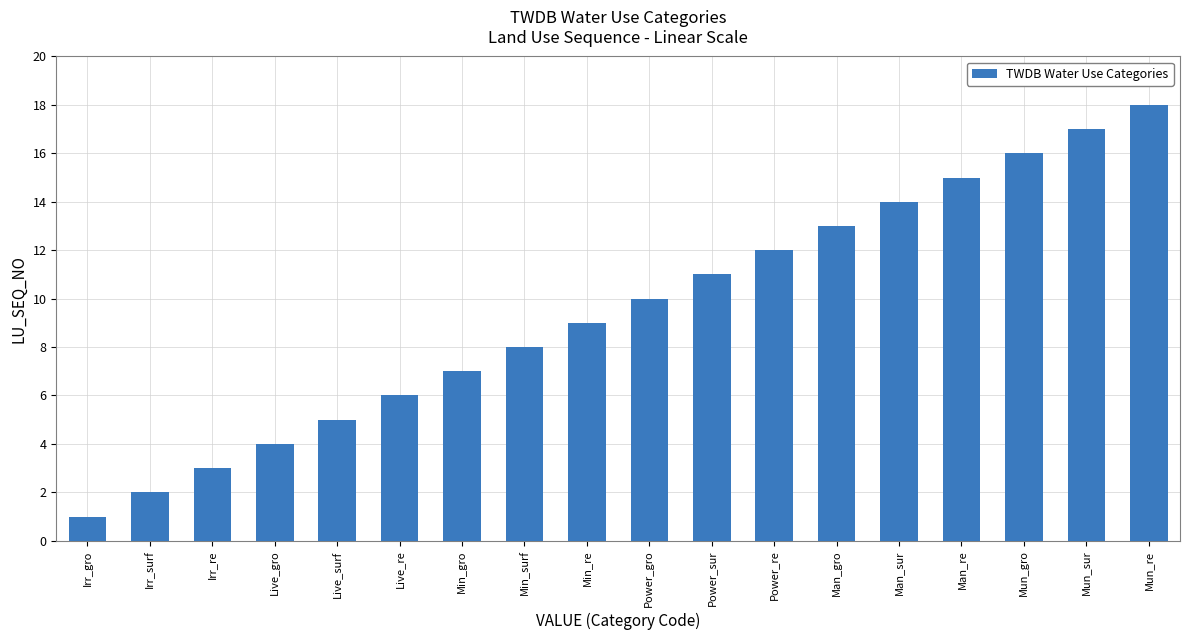

How many data points does each series have?

18